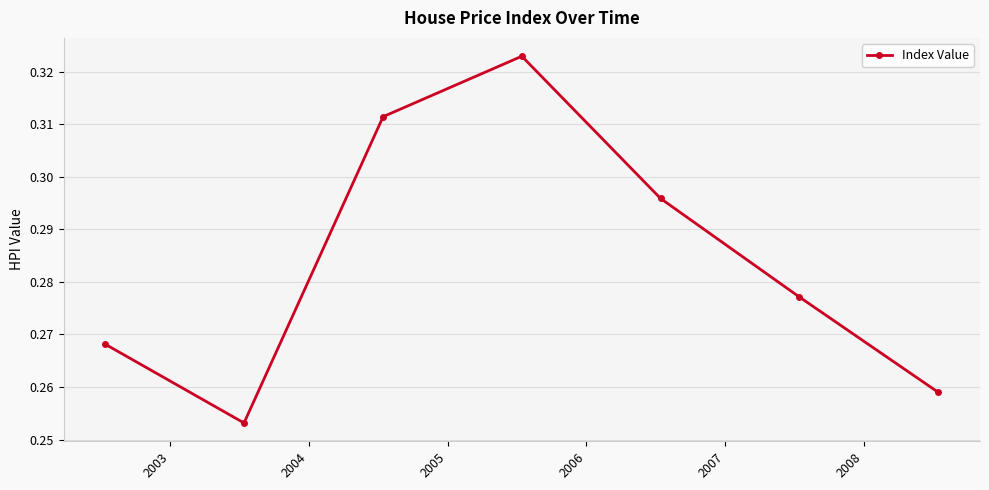

What is the sum of all values?

2.0